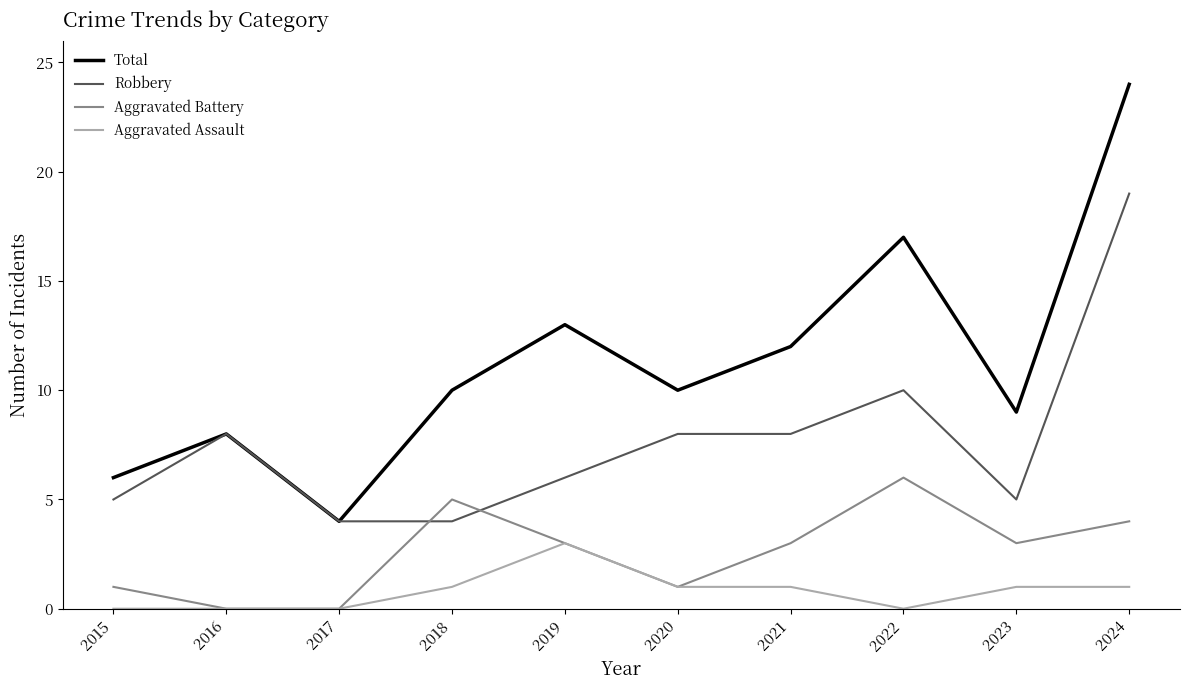

The Robbery series shows 19 at 2024. True or false?

True